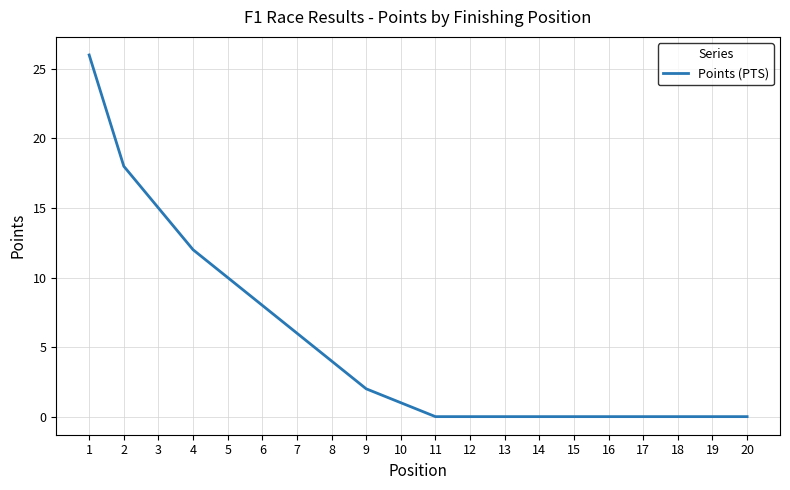

What is the change in value from 9 to 16?

-2